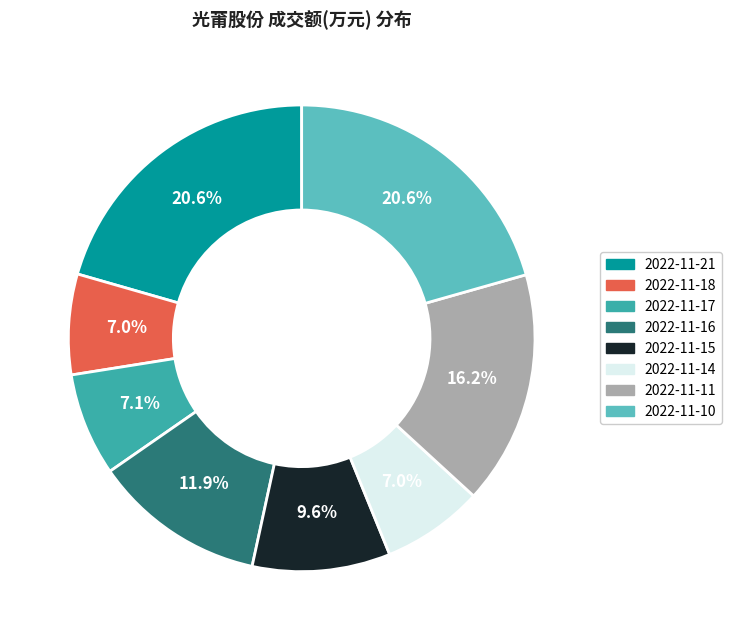

Is there a majority slice in this chart?

No